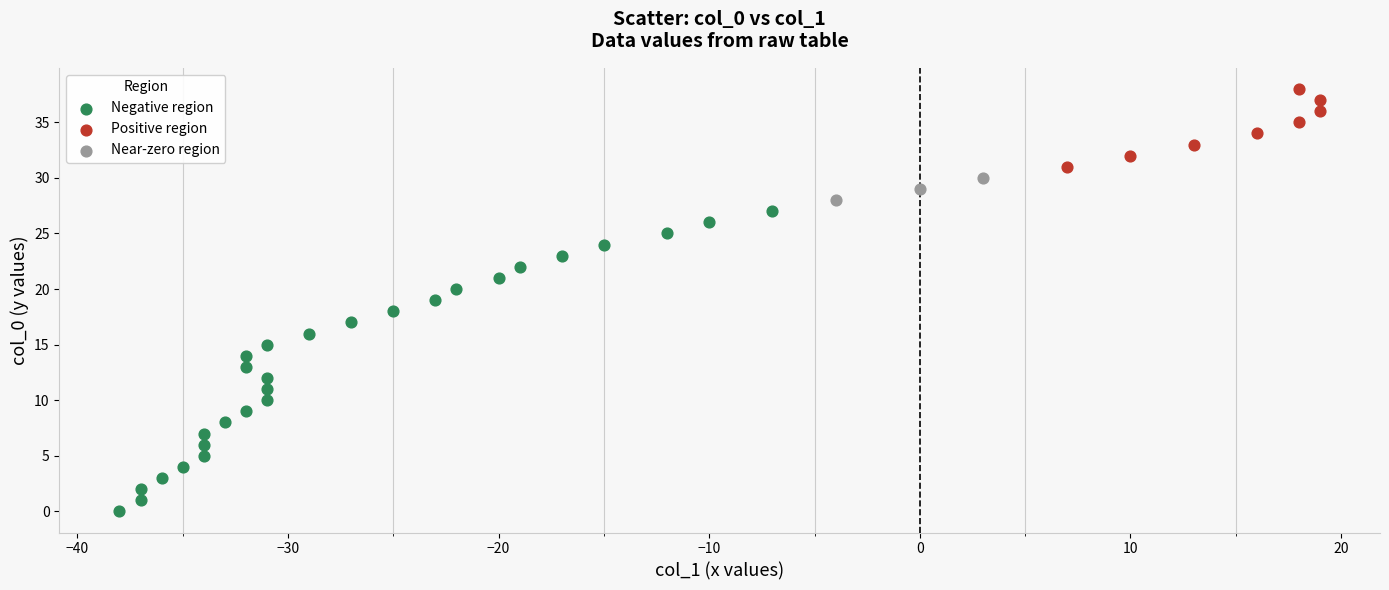

Which series reaches the maximum Y coordinate?

Positive region